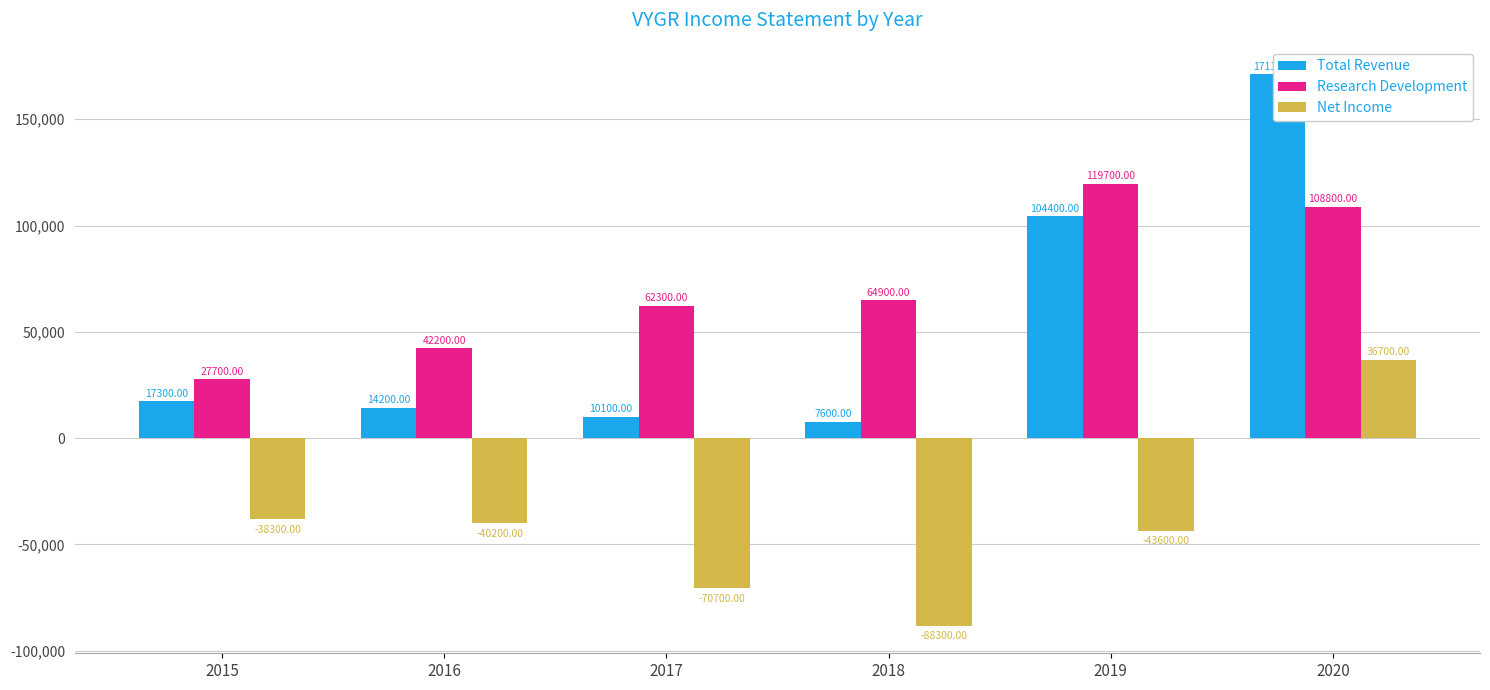

What is the total value across all series at 2019?

180500